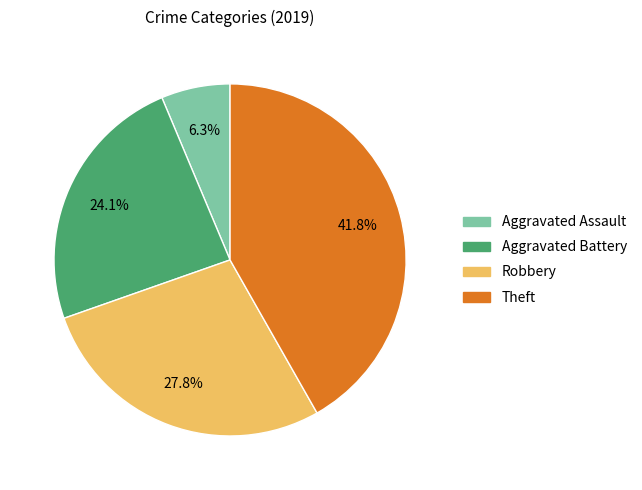

What percentage is the Aggravated Battery slice, to the nearest percent?

24%